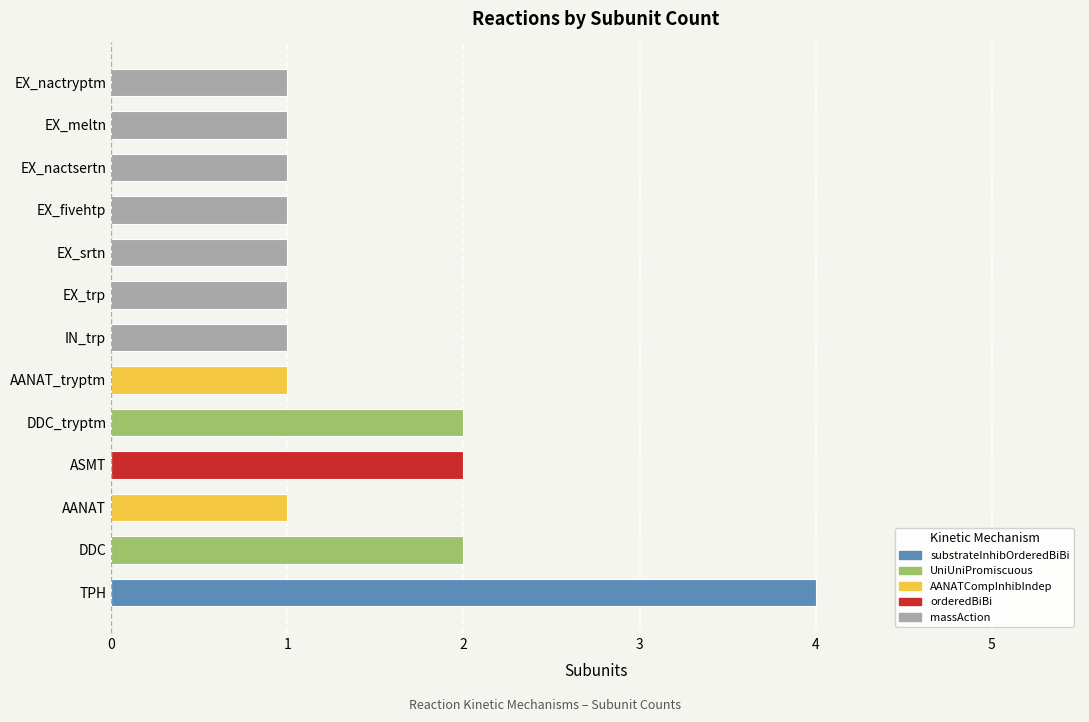

Is it true that the value at ASMT is 2?

True